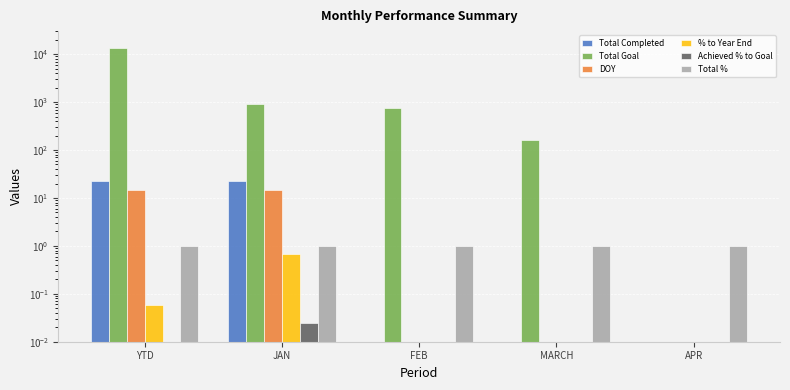

What is the difference between the maximum and minimum values in the Total Completed series?

23.0